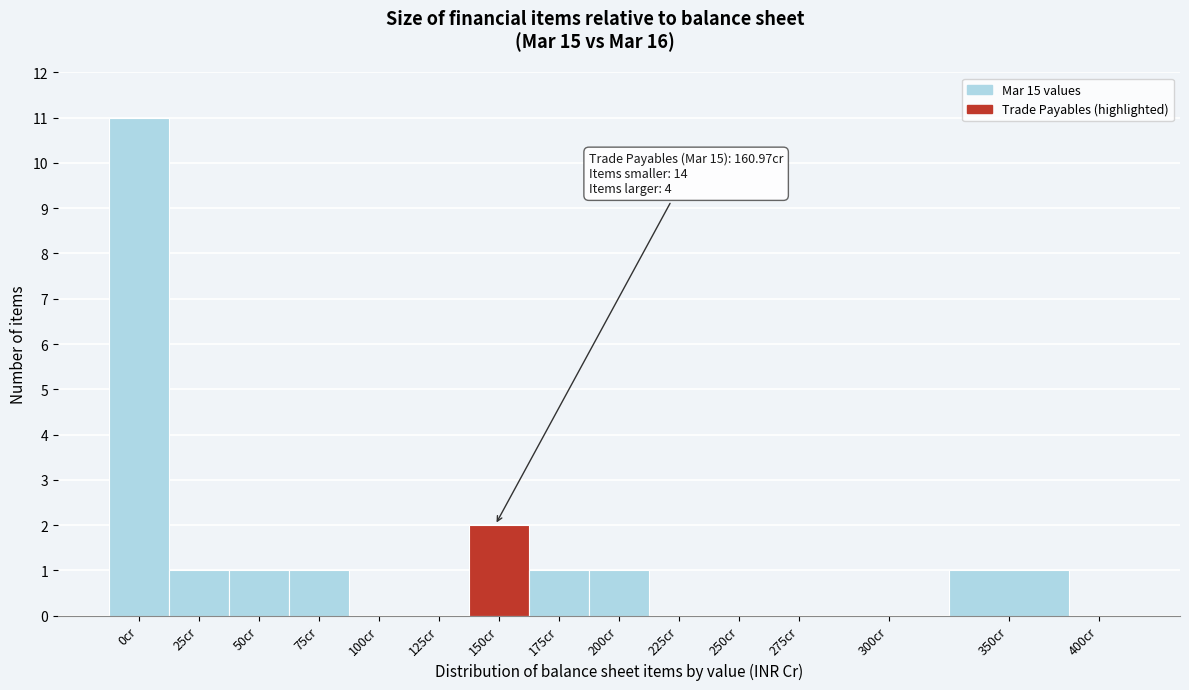

Reading left to right, transcribe all the data shown in this chart.

0cr=11	25cr=1	50cr=1	75cr=1	100cr=0	125cr=0	150cr=2	175cr=1	200cr=1	225cr=0	250cr=0	275cr=0	300cr=0	350cr=1	400cr=0